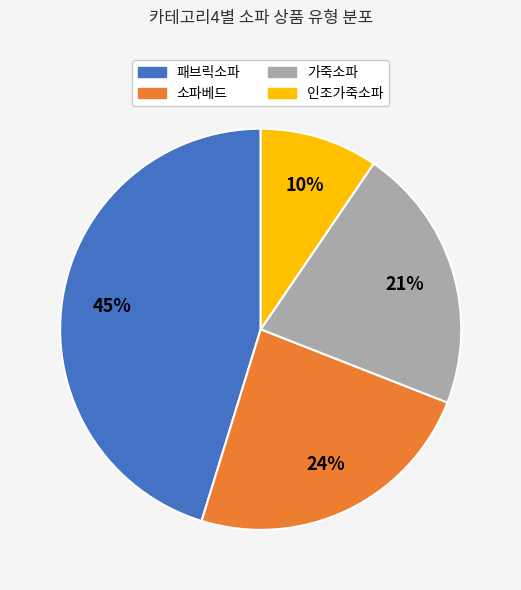

Rank the categories by value from lowest to highest.

인조가죽소파, 가죽소파, 소파베드, 패브릭소파